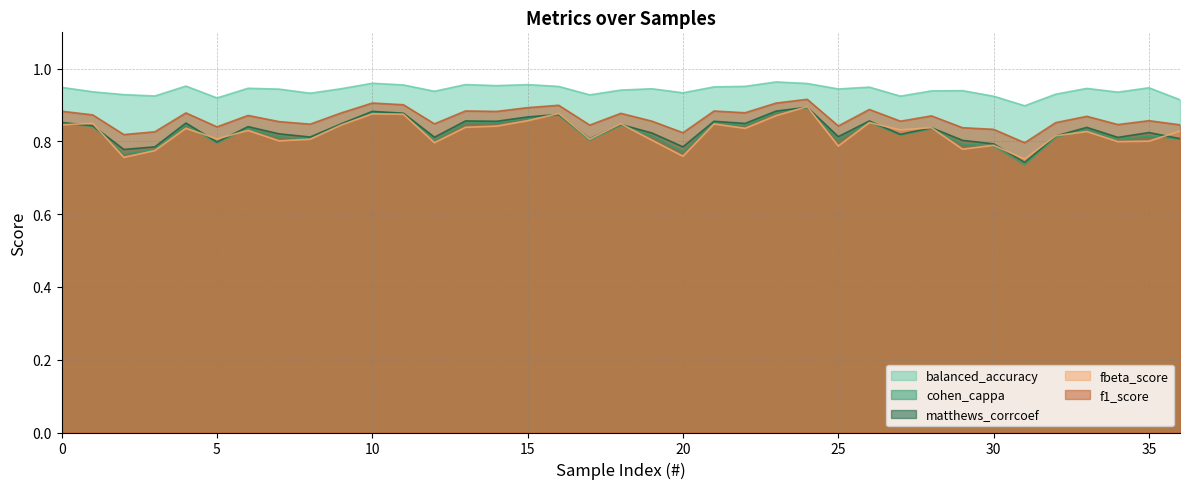

Is it true that balanced_accuracy equals 0.9 at 26?

True